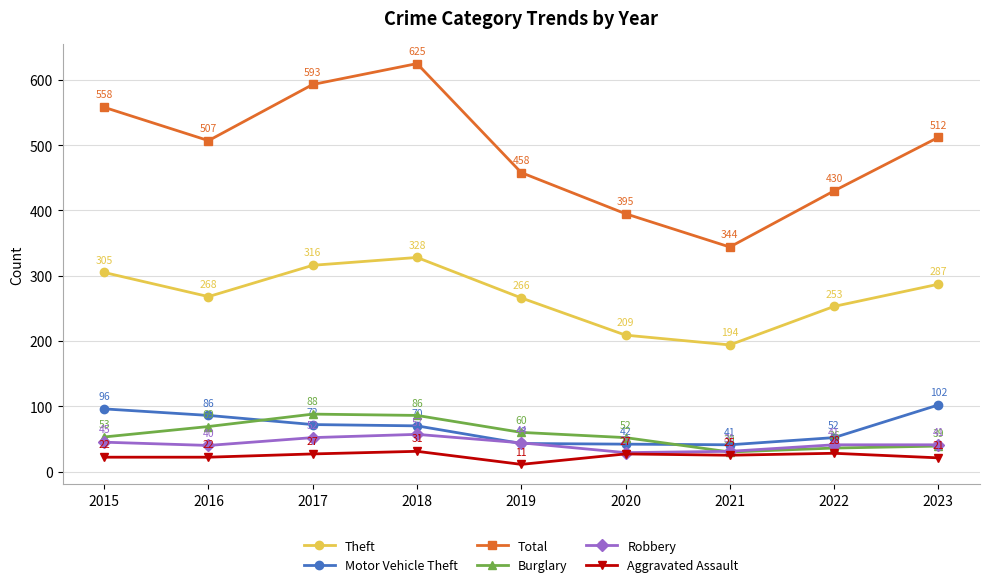

What is the difference between the Burglary values at 2021 and 2023?

9